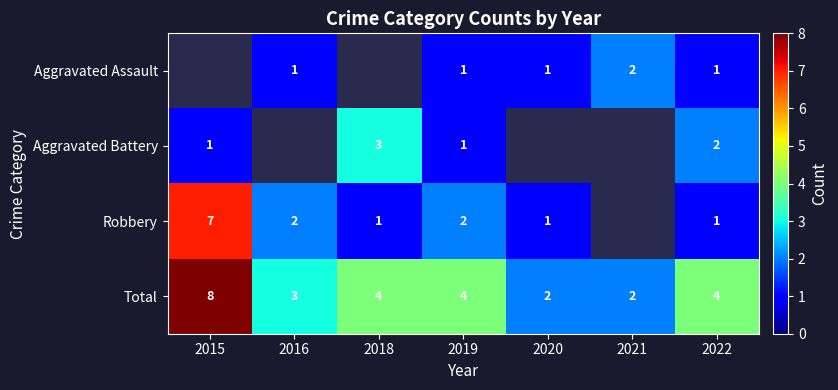

Is it true that Total equals 4 at 2020?

False